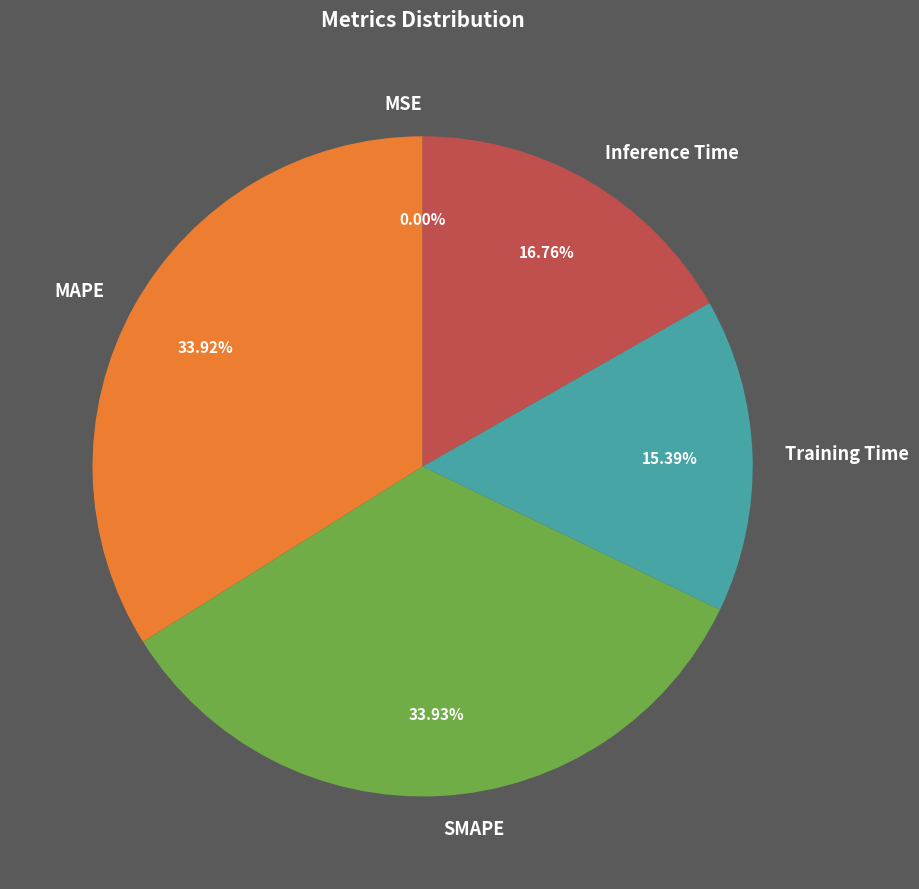

What portion of the pie excludes Training Time?

84.6%